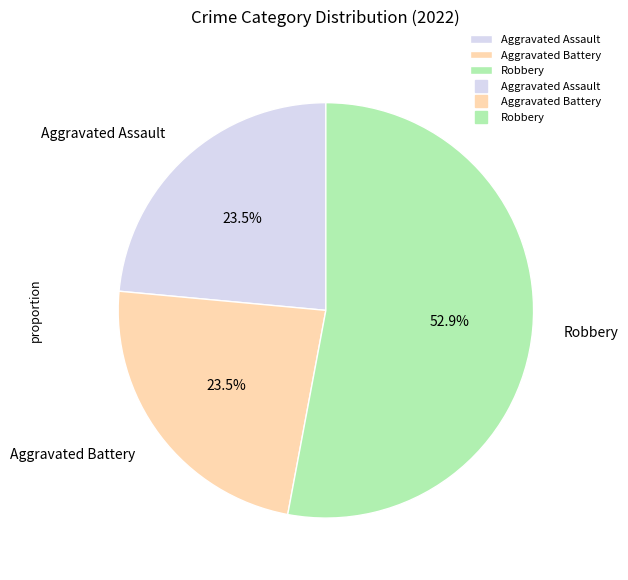

Between Robbery and Aggravated Battery, which is larger?

Robbery